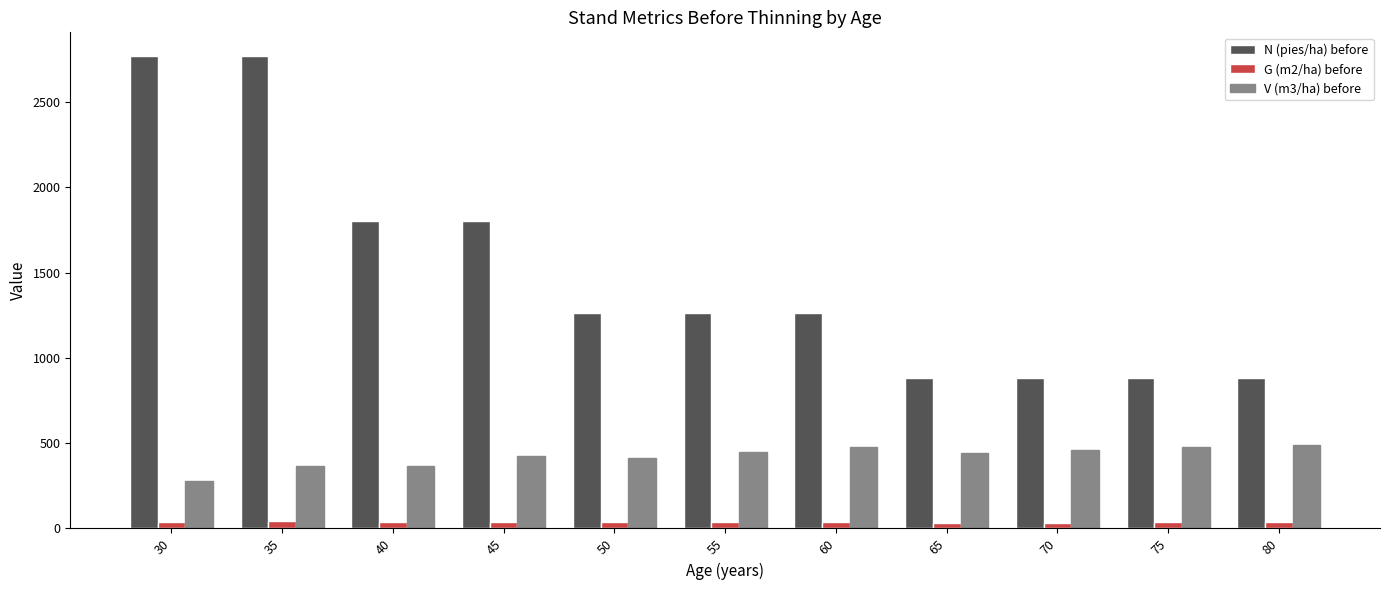

At 30, list the series in order from largest to smallest.

N (pies/ha) before, V (m3/ha) before, G (m2/ha) before